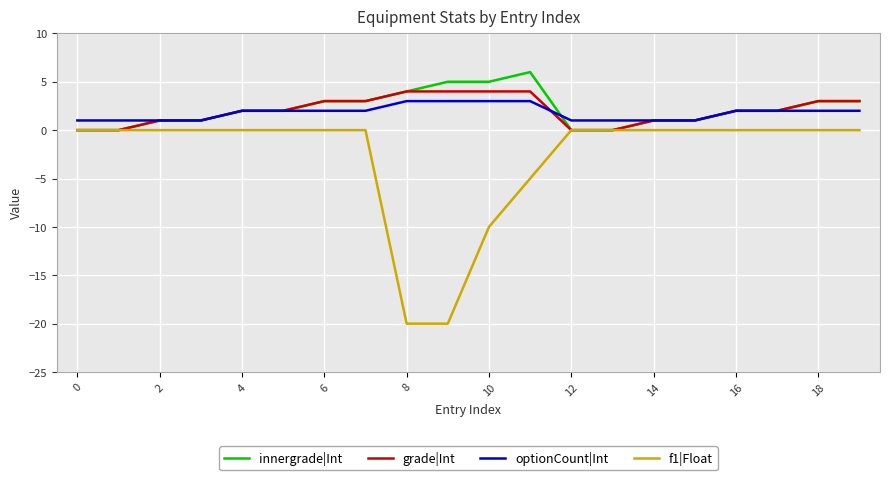

What are all the series names shown in the legend?

innergrade|Int, grade|Int, optionCount|Int, f1|Float